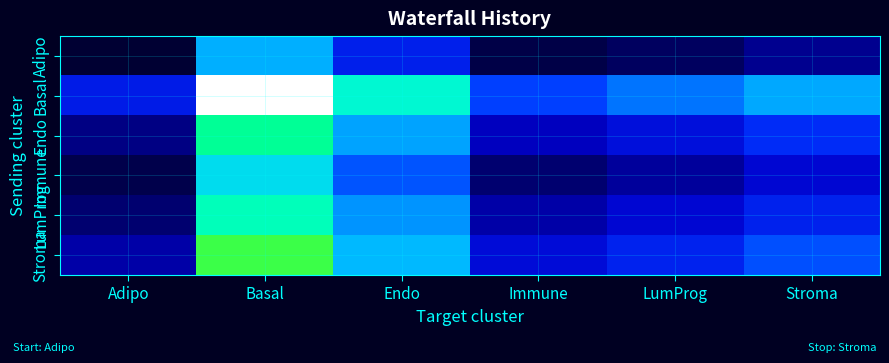

What is the spread (max minus min) of values at Immune?

2.0